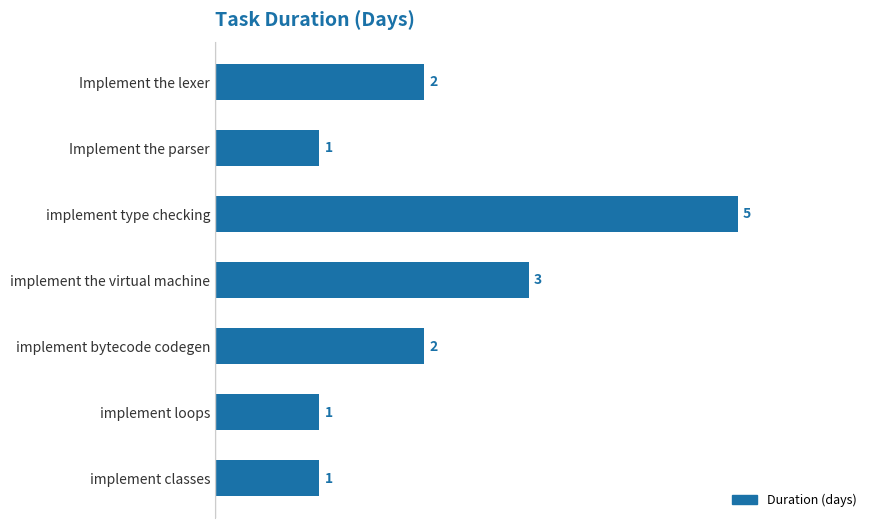

What is the sum of all values?

15